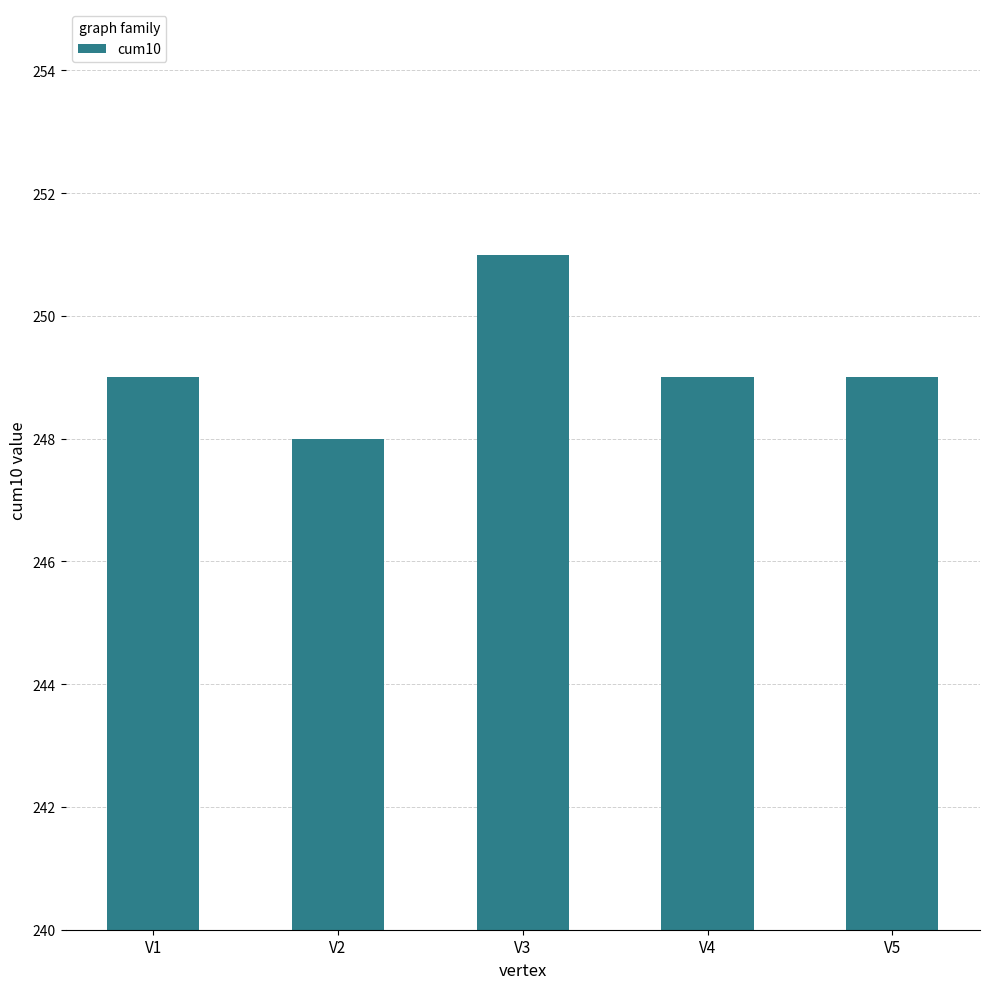

What is the value of the 5th bar from the left?

249